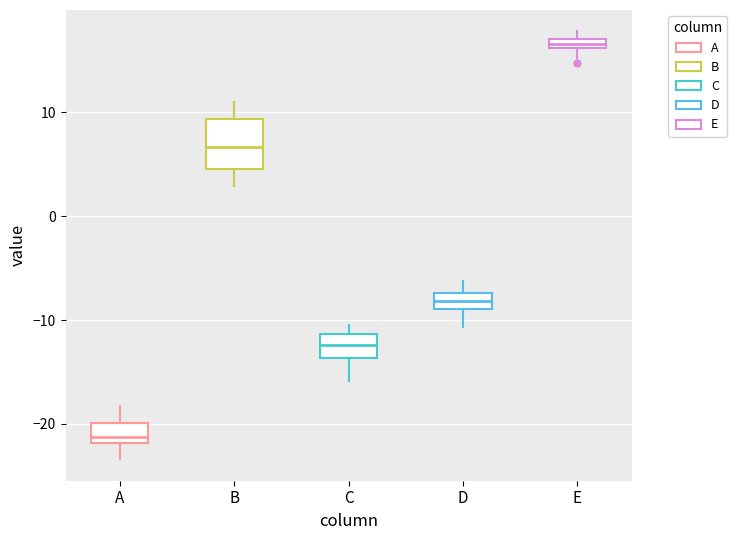

Where is the lower edge of the box for D on the y-axis? The values are not printed on the chart, so give them approximately, as read against the axis.

-9